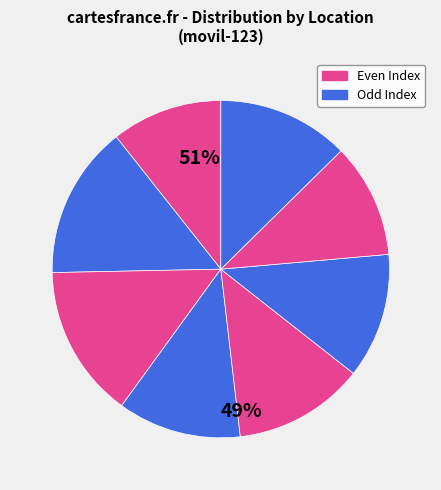

How many slices are in this pie chart?

8